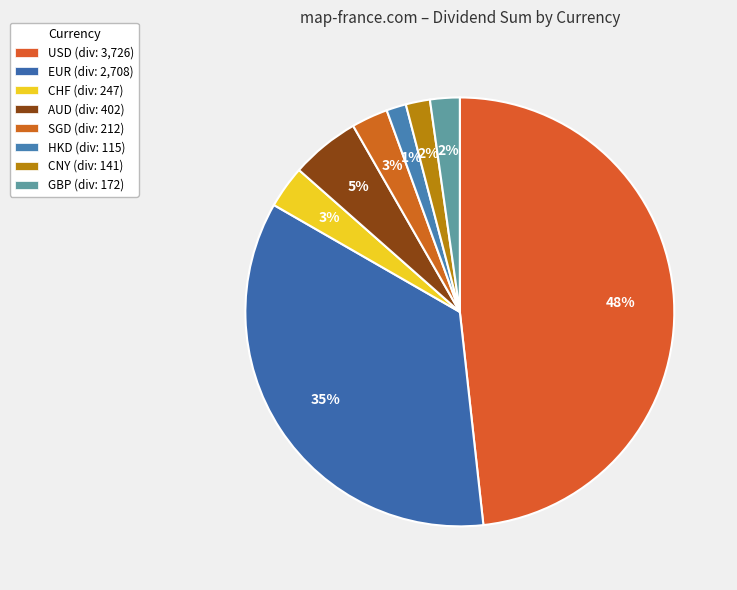

Count the number of slices in the pie.

8